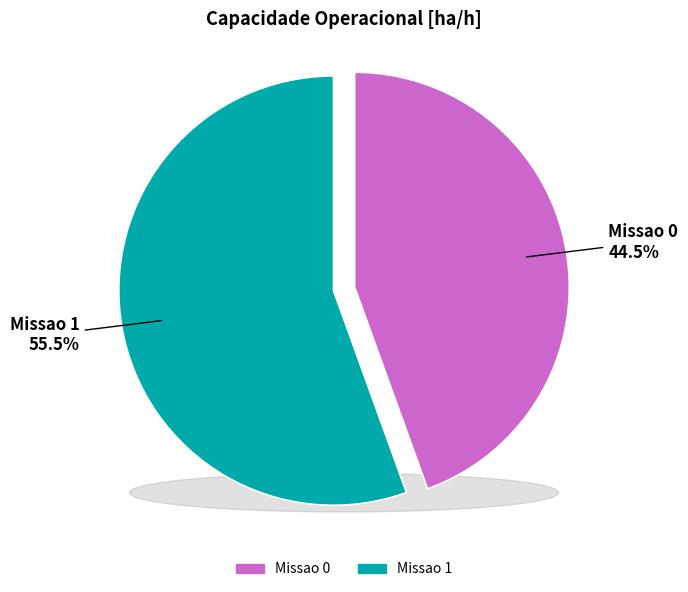

Which category has the biggest portion of the pie?

Missao 1